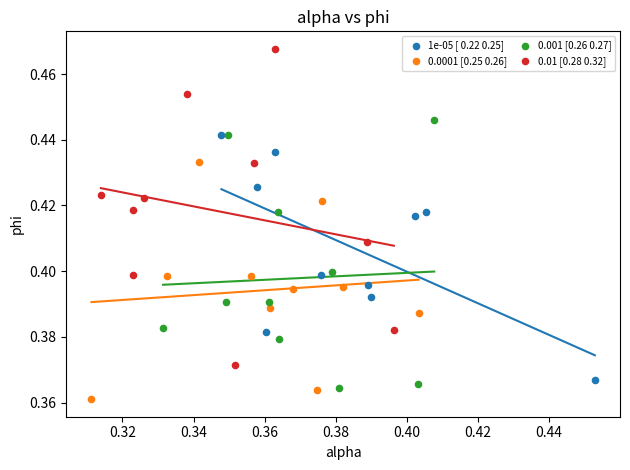

Which series reaches the maximum Y coordinate?

0.01 [0.28 0.32]